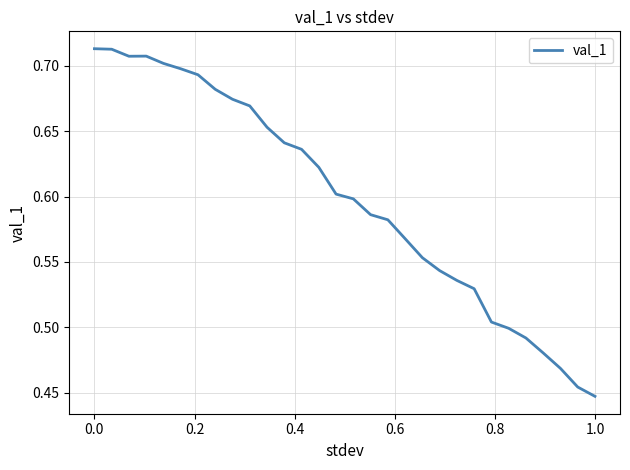

What is the difference between the maximum and minimum values?

0.3